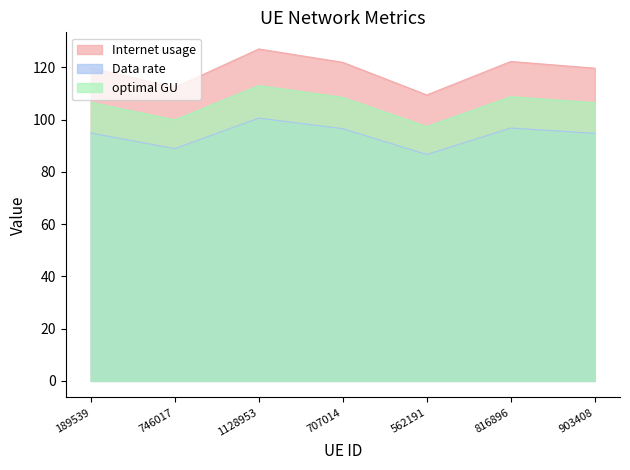

True or false: optimal GU and Internet usage cross at least once.

False